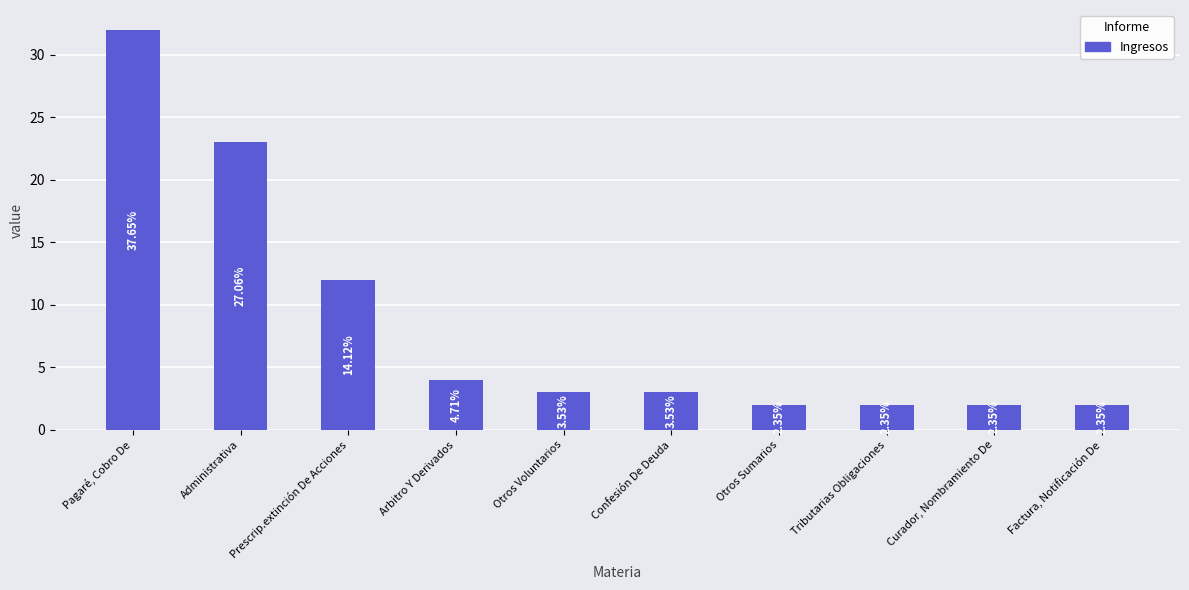

Reading left to right, extract all data points from this chart.

32	23	12	4	3	3	2	2	2	2